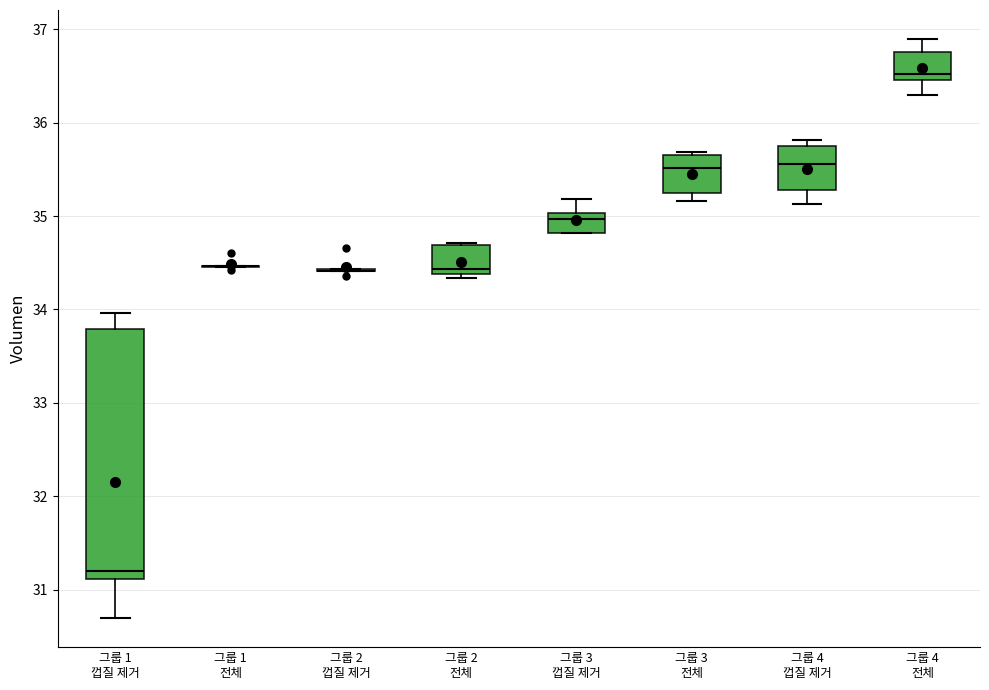

Reading left to right, read every box against the y-axis: the position of its median line, the range the box covers, and the ends of its whiskers. The values are not printed on the chart, so give them approximately, as read against the axis.

그룹 1 껍질 제거: median 31.2, box 31.1 to 33.8, whiskers 30.7 to 34.0
그룹 1 전체: box collapsed to a line at 34.5, whiskers 34.5 to 34.5
그룹 2 껍질 제거: box collapsed to a line at 34.4, whiskers 34.4 to 34.4
그룹 2 전체: median 34.4 (just above the box's lower edge), box 34.4 to 34.7, whiskers 34.3 to 34.7
그룹 3 껍질 제거: median 35.0 (just below the box's upper edge), box 34.8 to 35.0, whiskers 34.8 to 35.2
그룹 3 전체: median 35.5, box 35.2 to 35.7, whiskers 35.2 (just below the box's lower edge) to 35.7
그룹 4 껍질 제거: median 35.6, box 35.3 to 35.8, whiskers 35.1 to 35.8 (just above the box's upper edge)
그룹 4 전체: median 36.5 (just above the box's lower edge), box 36.5 to 36.8, whiskers 36.3 to 36.9